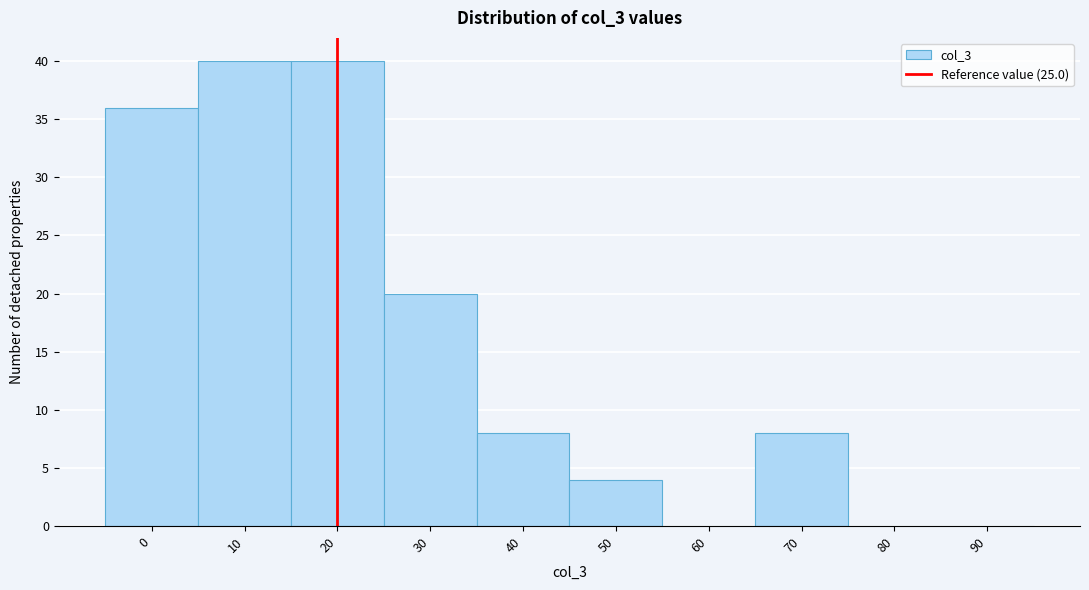

Reading left to right, what are all the values shown in this chart?

0=36	10=40	20=40	30=20	40=8	50=4	60=0	70=8	80=0	90=0